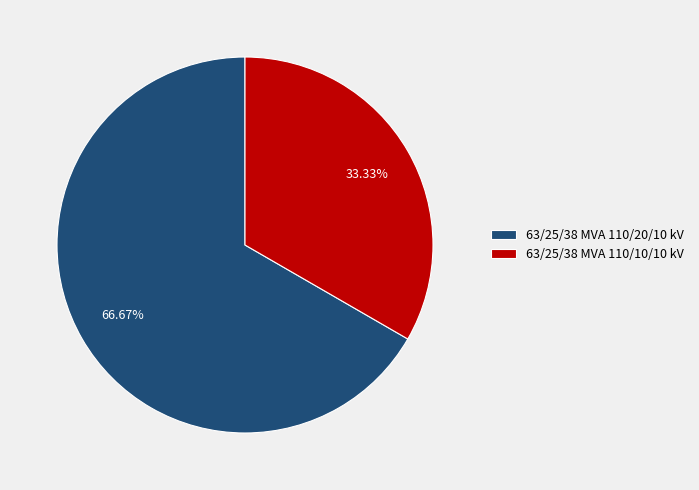

The 63/25/38 MVA 110/20/10 kV slice represents 67% of the pie. True or false?

True